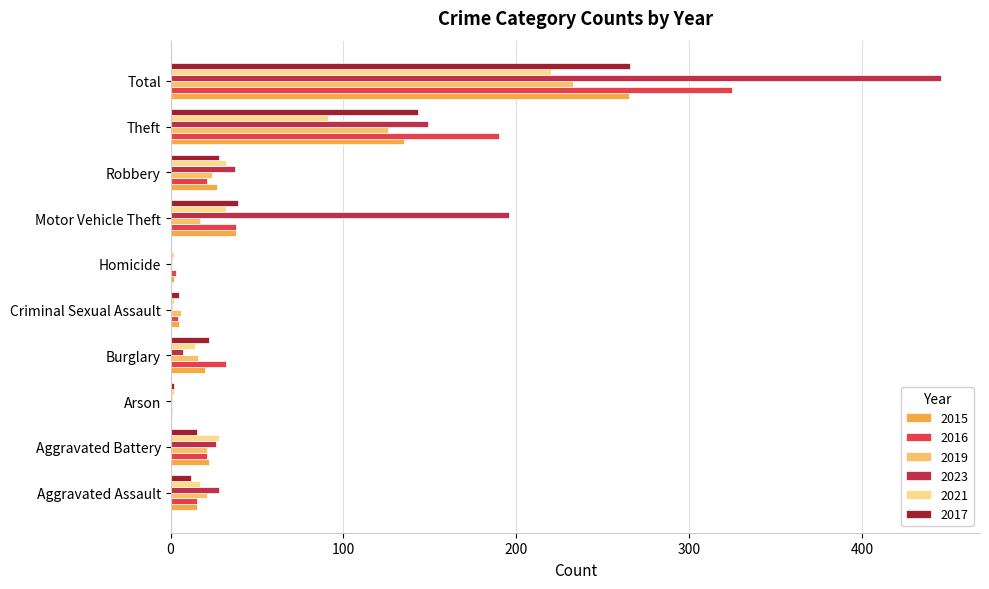

Which series has the largest total across all categories?

2023